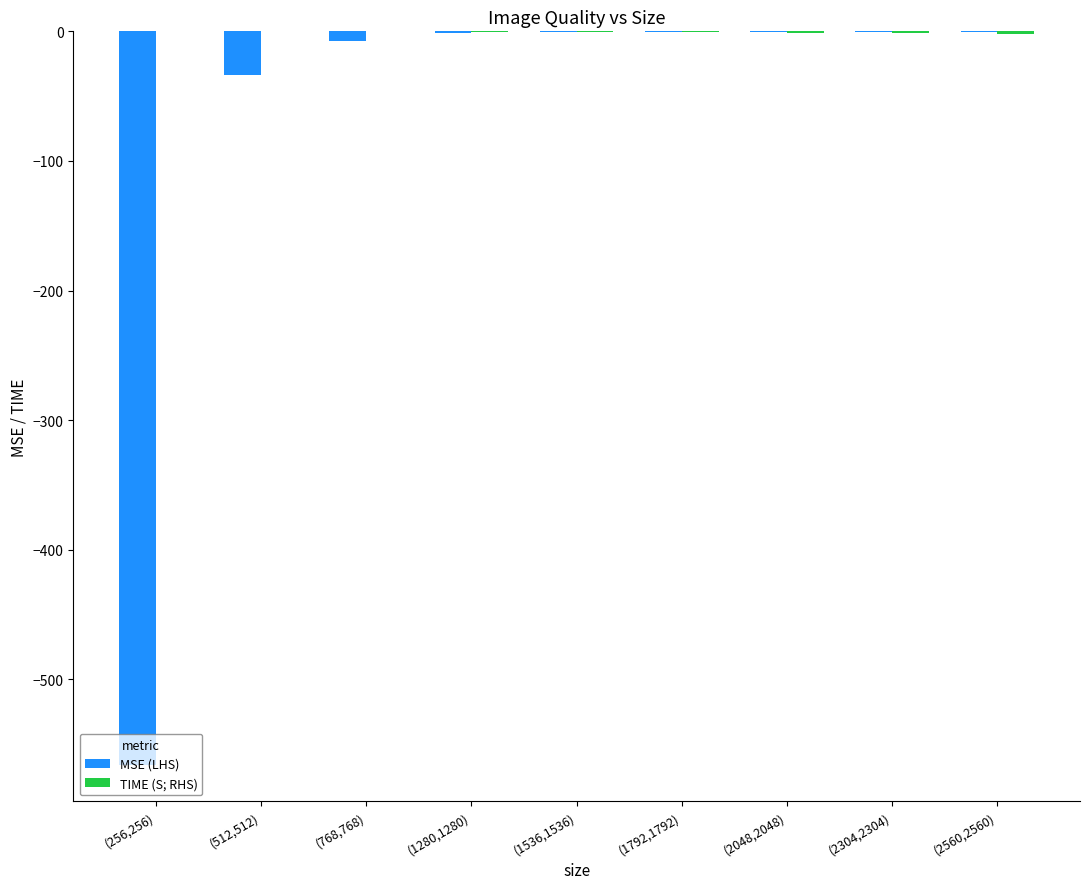

Read the MSE (LHS) value at (2048,2048).

-0.5